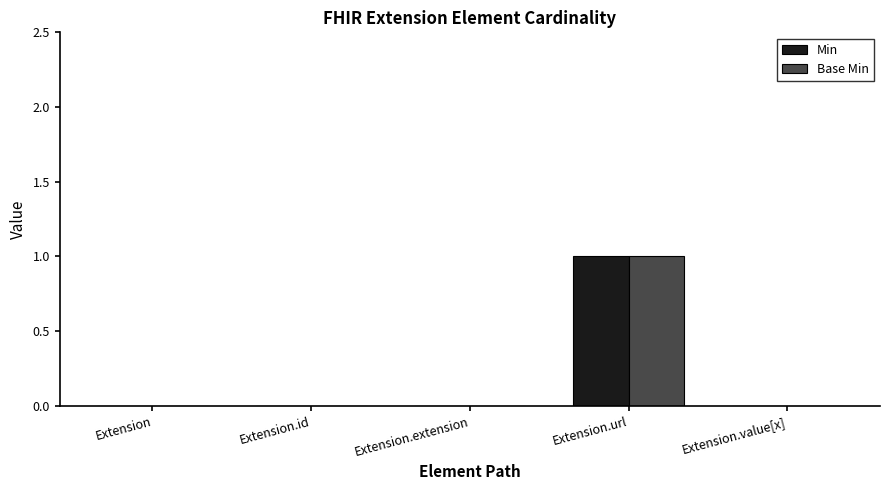

At which category does the chart reach its peak across all series?

Extension.url